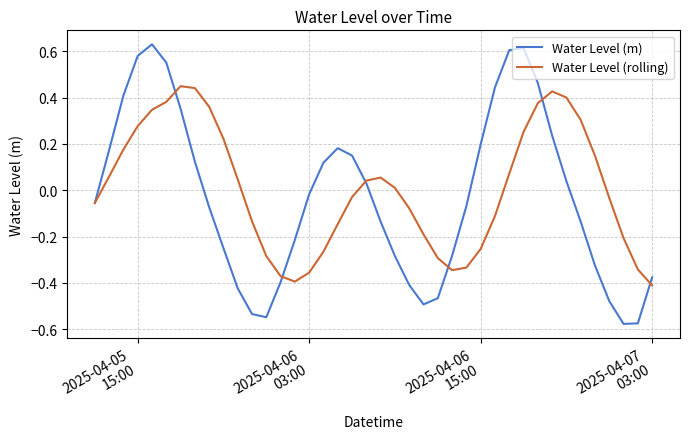

Count the number of data series in this chart.

2